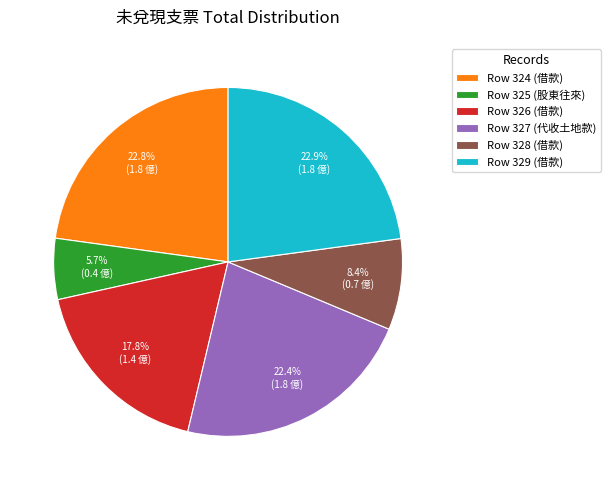

Does Row 324 (借款) represent more than half of the total?

No